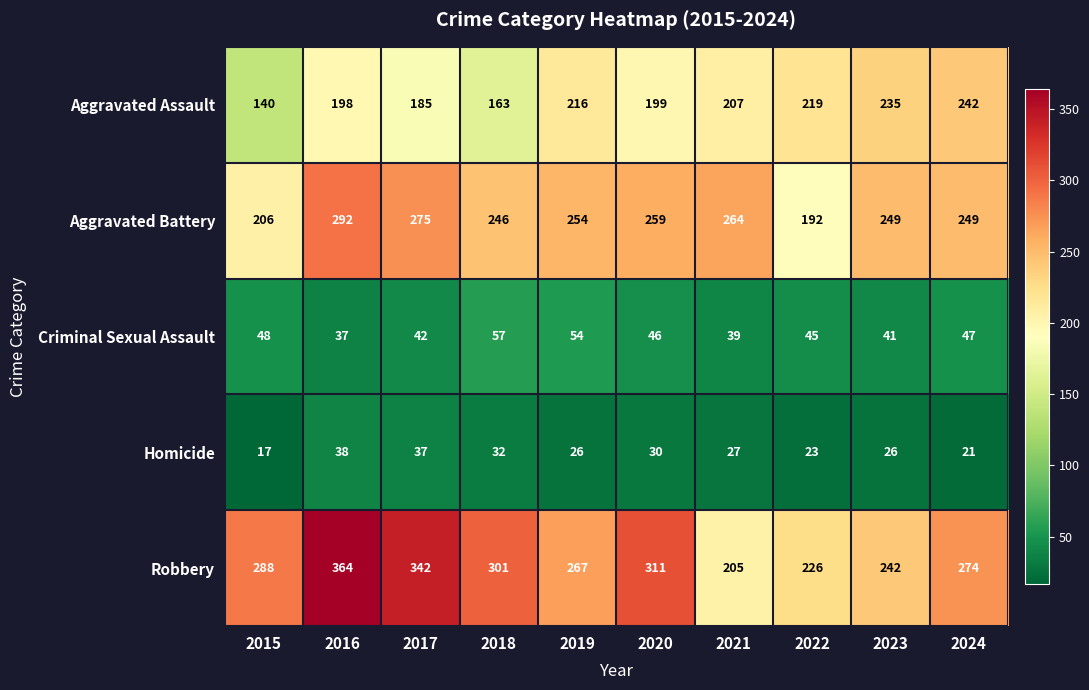

What is the sum of all Aggravated Battery values?

2486